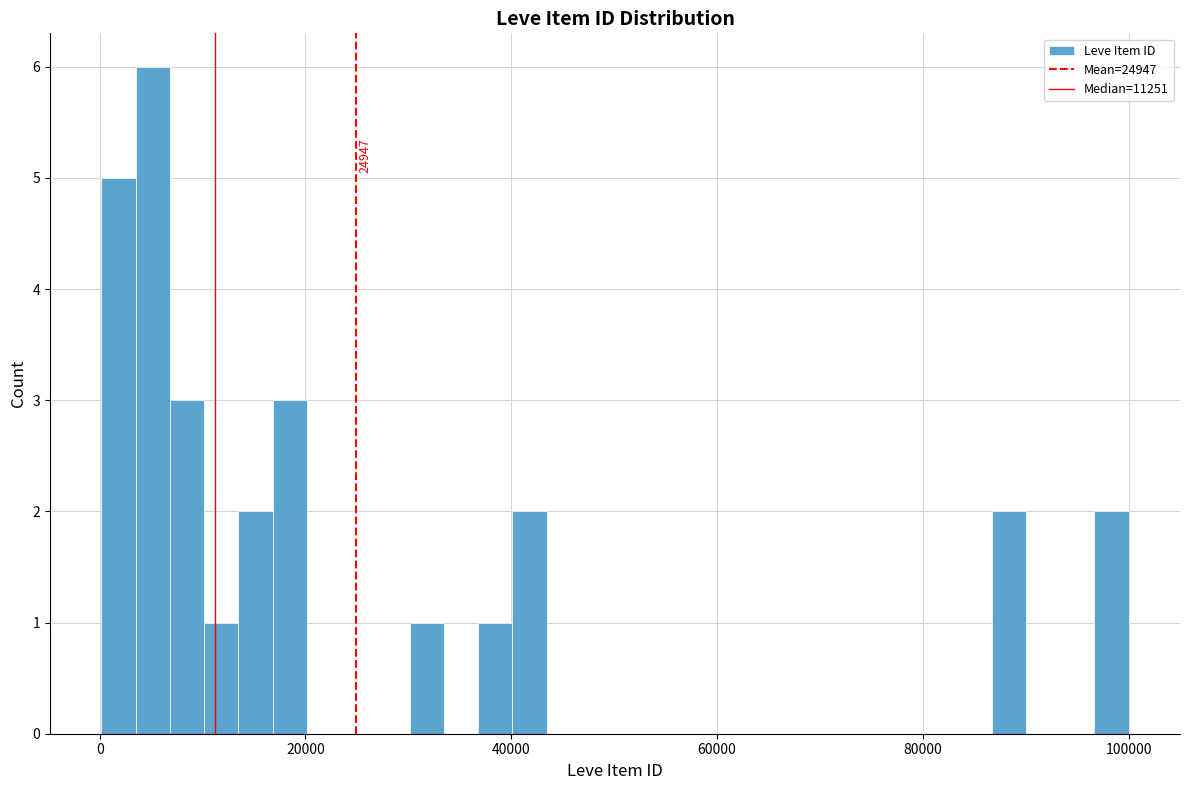

Around what value on the x-axis is the tallest bar? Give the approximate position of its centre, as read against the axis.

6000